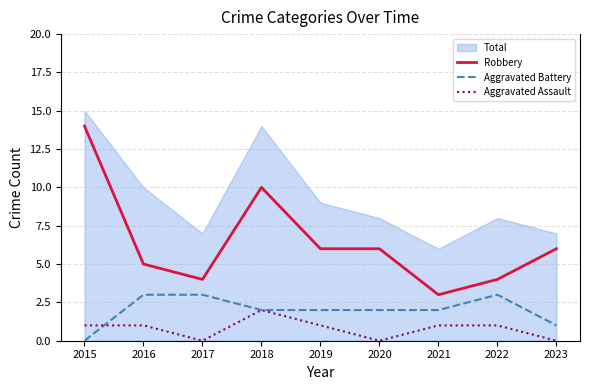

What is the sum of the Aggravated Assault values at 2022 and 2021?

2